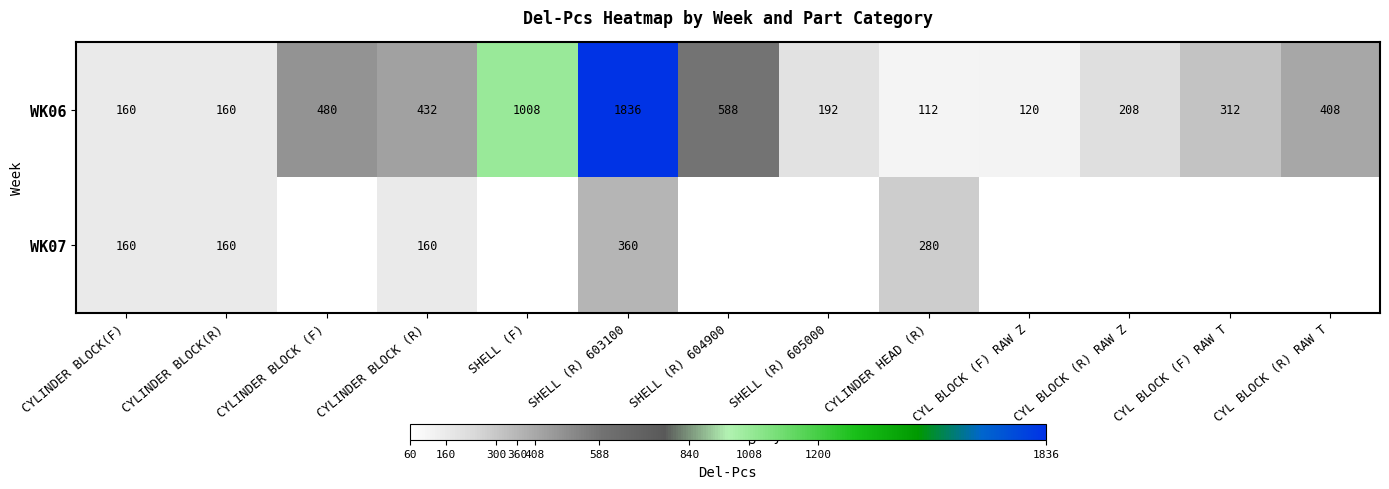

At which label does WK06 first exceed 312?

CYLINDER BLOCK (F)